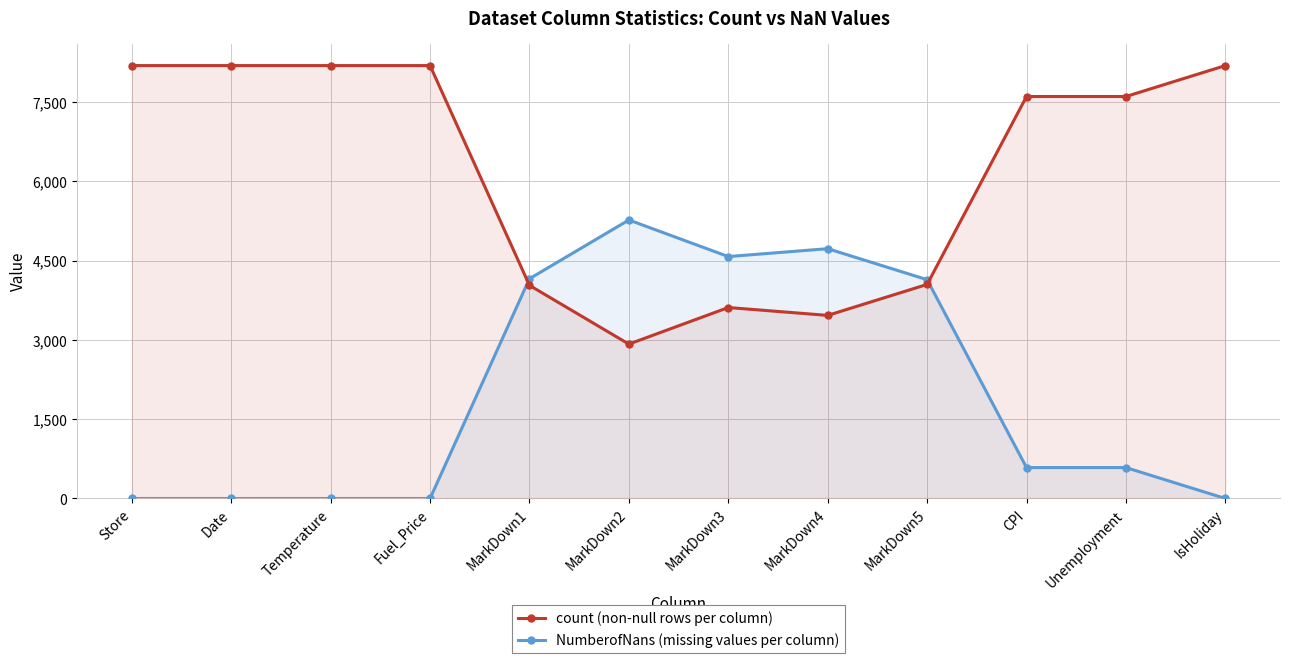

Which series has the largest total across all categories?

count (non-null rows per column)